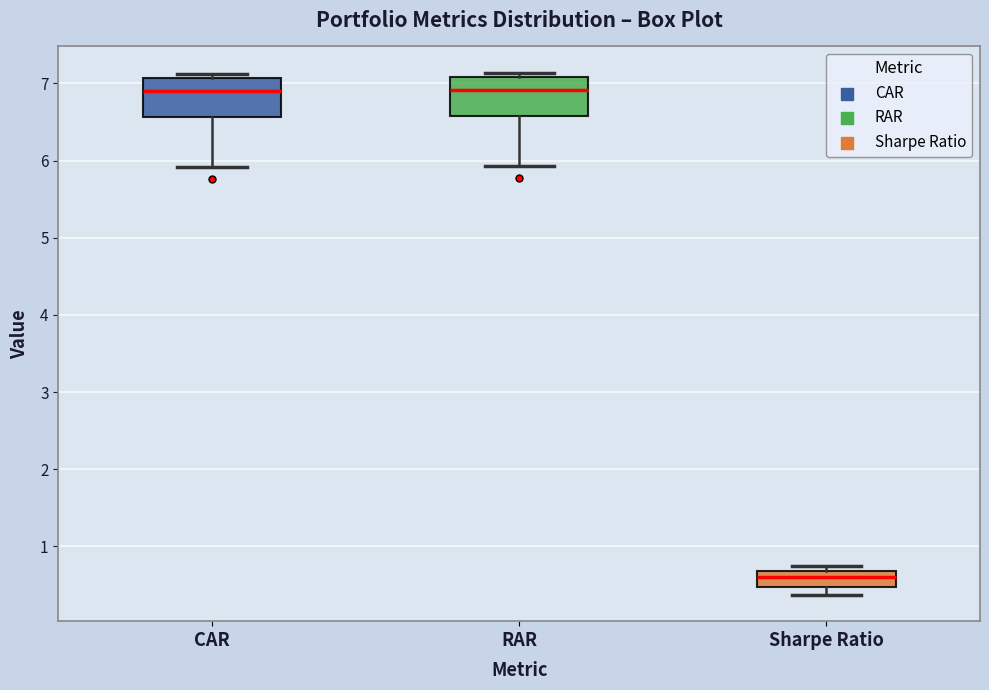

Reading left to right, read every box against the y-axis: the position of its median line, the range the box covers, and the ends of its whiskers. The values are not printed on the chart, so give them approximately, as read against the axis.

CAR: median 6.9, box 6.6 to 7.1, whiskers 5.9 to 7.1 (just above the box's upper edge)
RAR: median 6.9, box 6.6 to 7.1, whiskers 5.9 to 7.1 (just above the box's upper edge)
Sharpe Ratio: median 0.6, box 0.5 to 0.7, whiskers 0.4 to 0.7 (just above the box's upper edge)